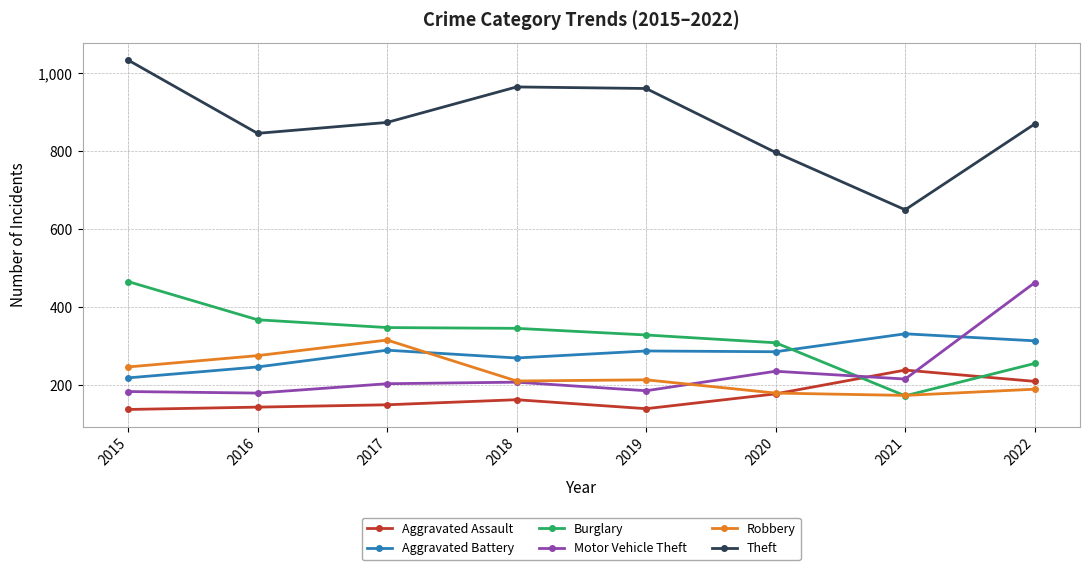

What is the maximum value shown in the chart?

1034